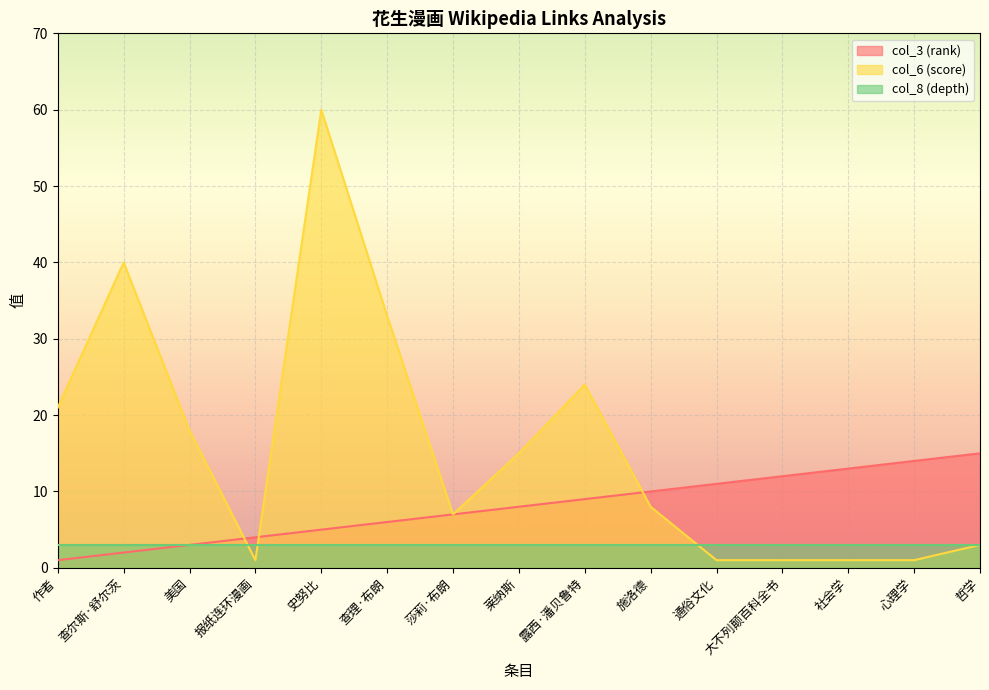

The col_3 (rank) series shows 3 at 莱纳斯. True or false?

False